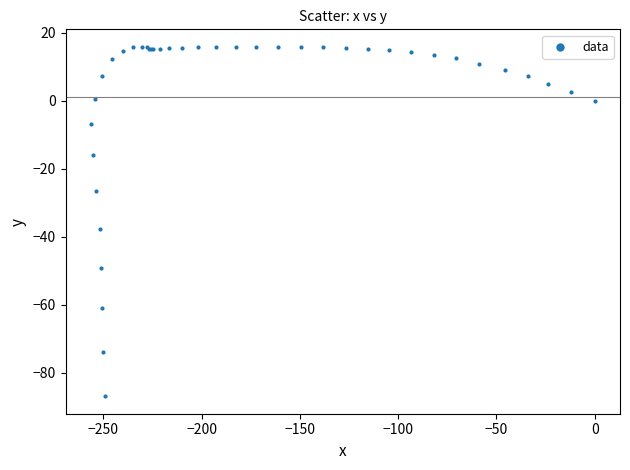

What Y value in the scatter plot is closest to -35?

-37.8